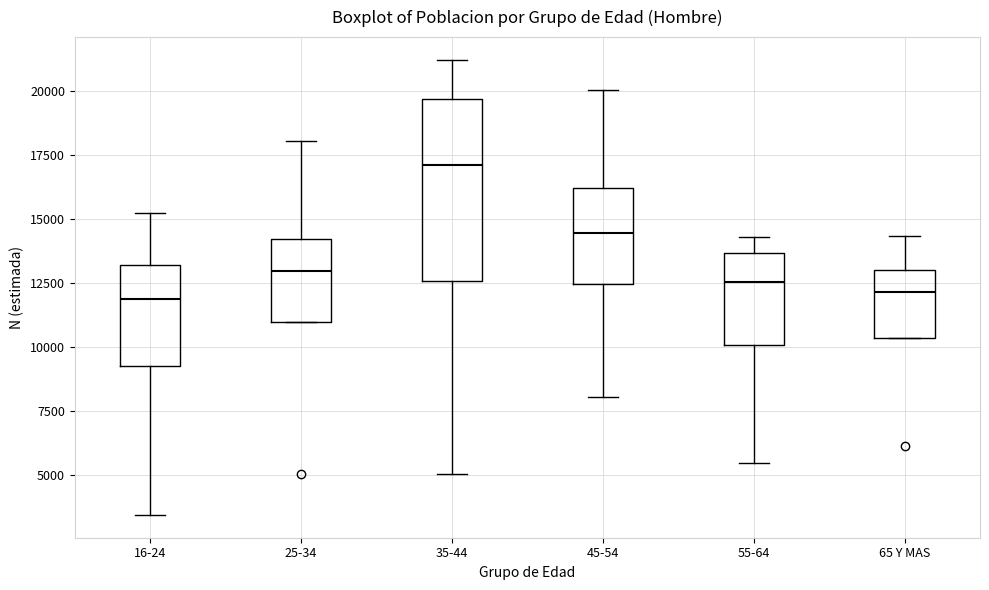

Which box is the tallest, from its lower edge to its upper edge?

35-44